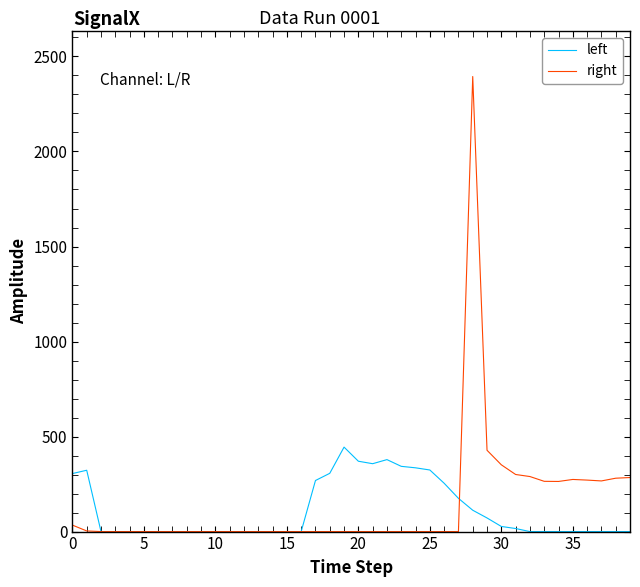

Which series has the widest spread of values?

right